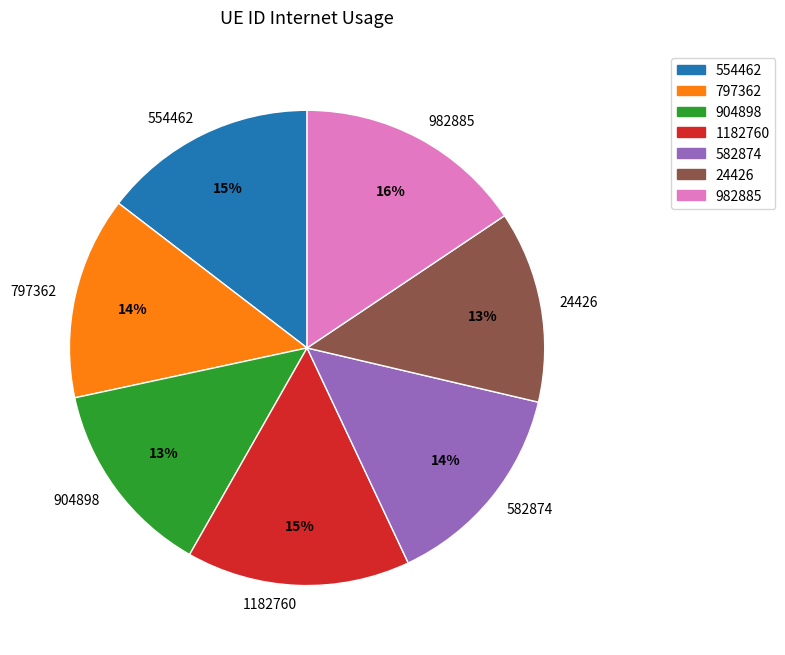

How many segments does this pie chart have?

7